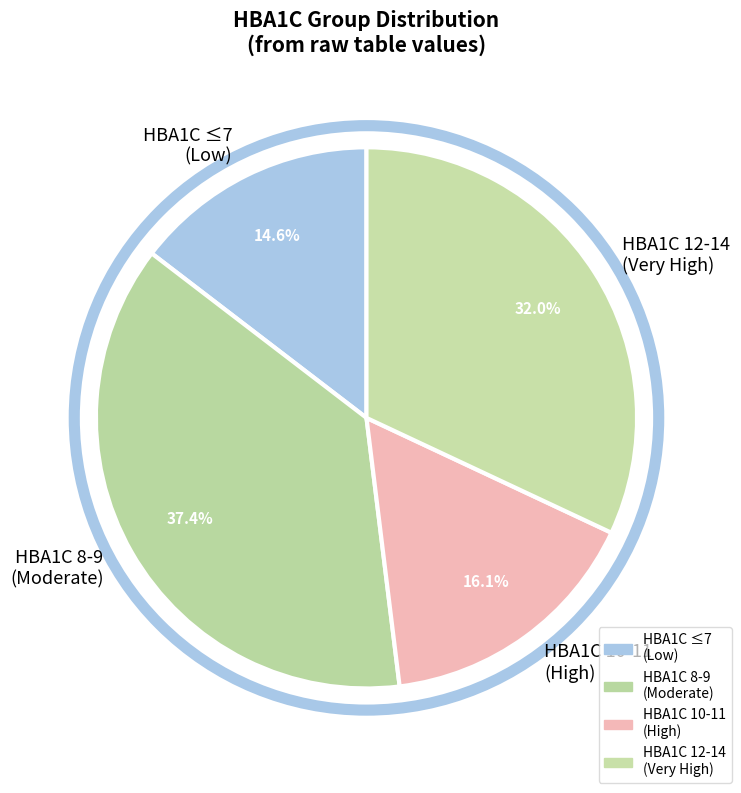

What is the total percentage of HBA1C 12-14 (Very High) and HBA1C ≤7 (Low)?

46.6%